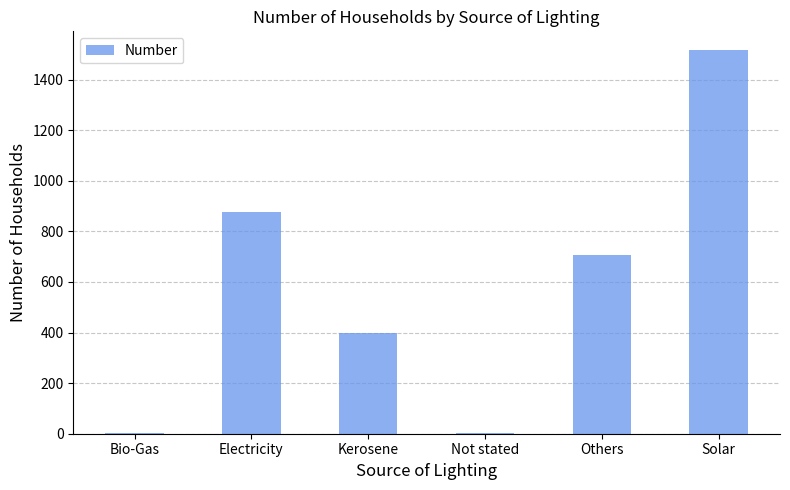

At which category does the chart reach its peak across all series?

Solar